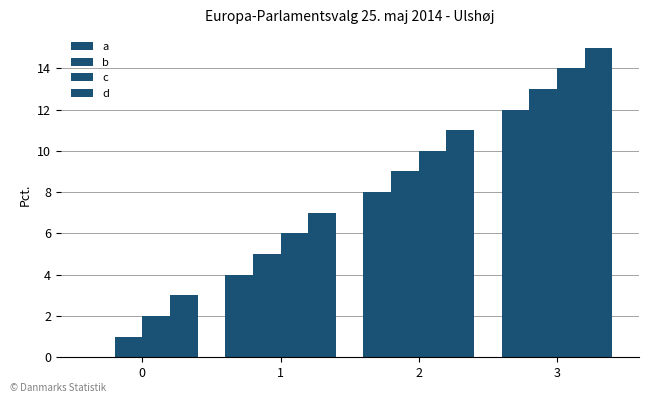

How many distinct data groups are displayed?

4